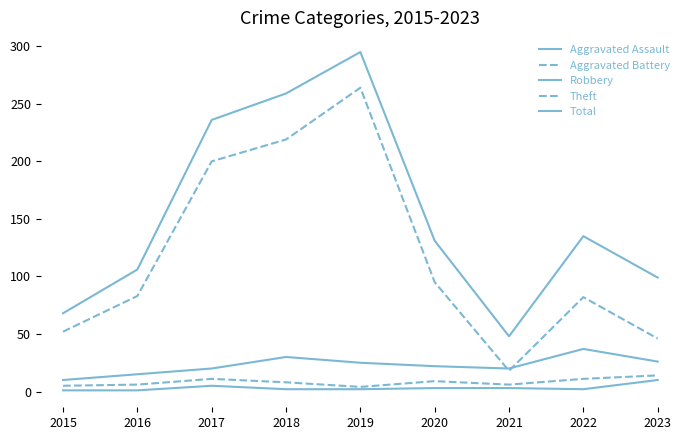

Does the chart have visible grid lines?

No